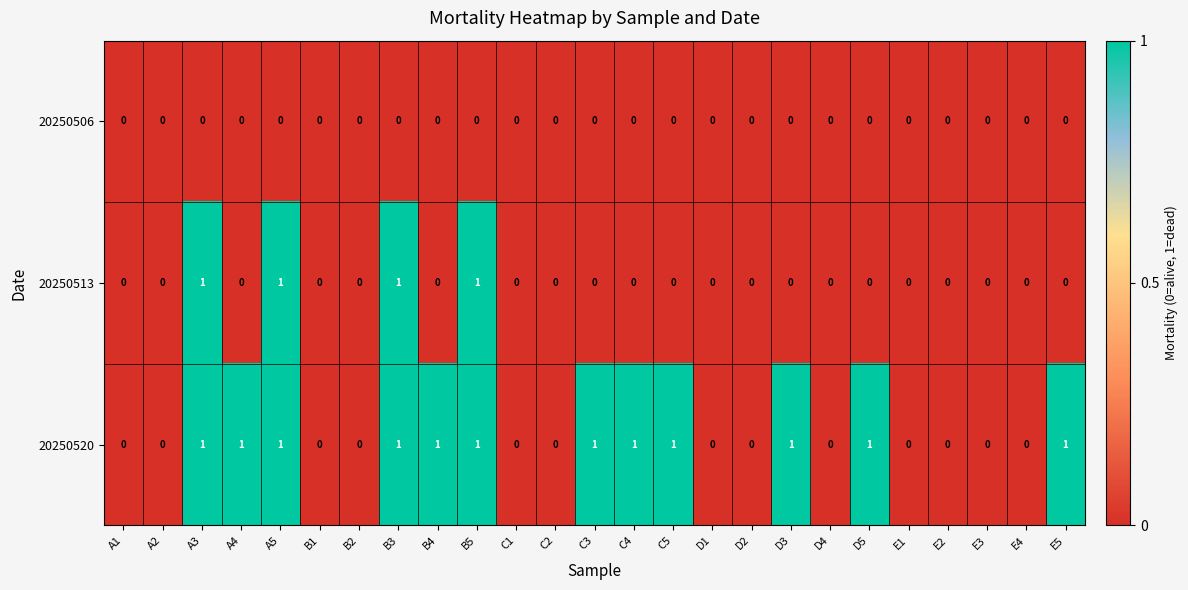

Rank the series by their average value, from lowest to highest.

20250506, 20250513, 20250520